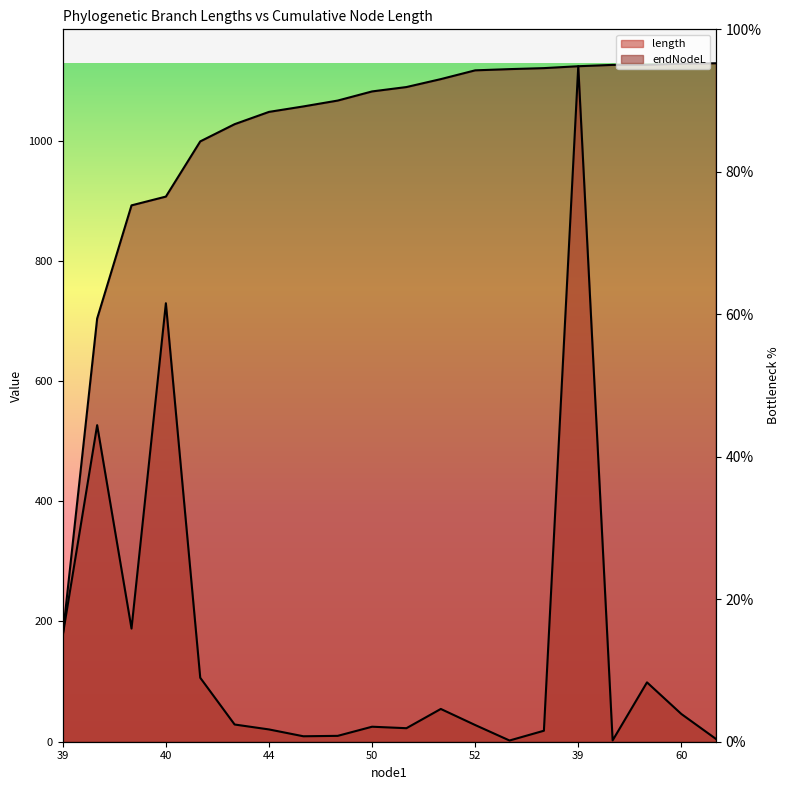

At which label does endNodeL first exceed 1089?

51